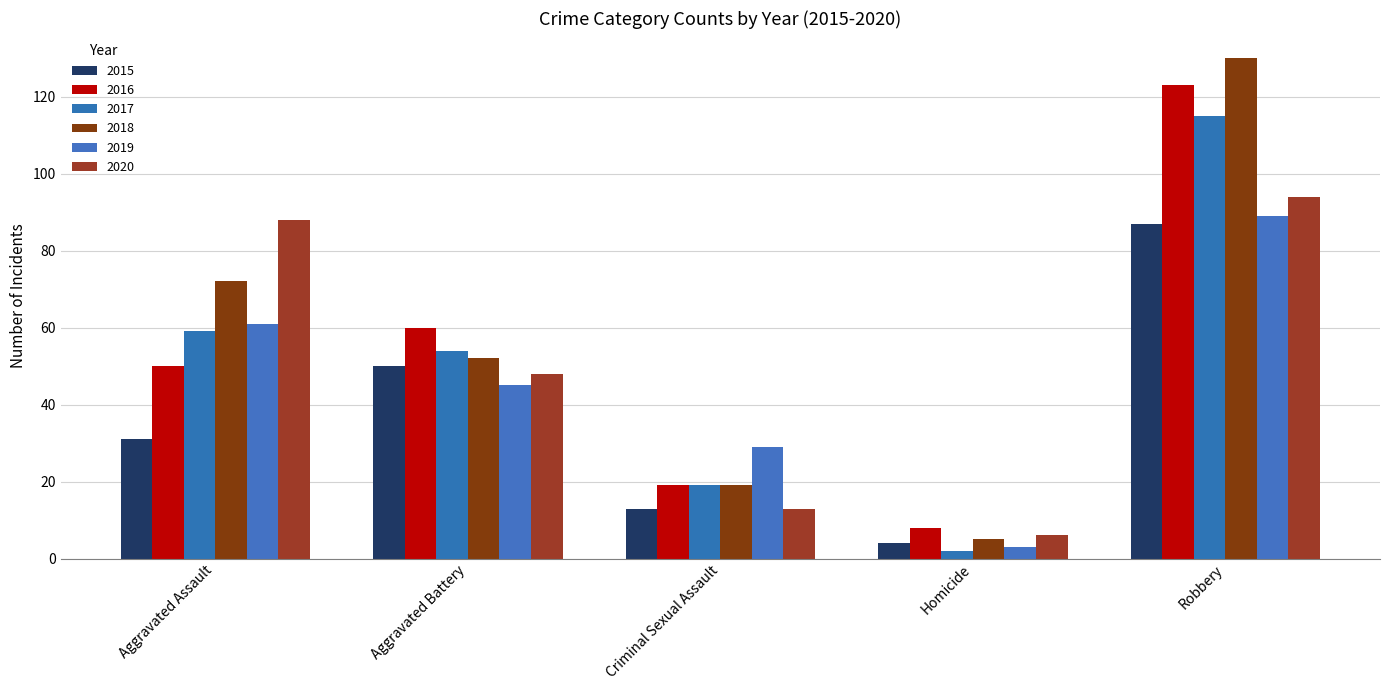

How many data points in 2020 are less than 48?

2